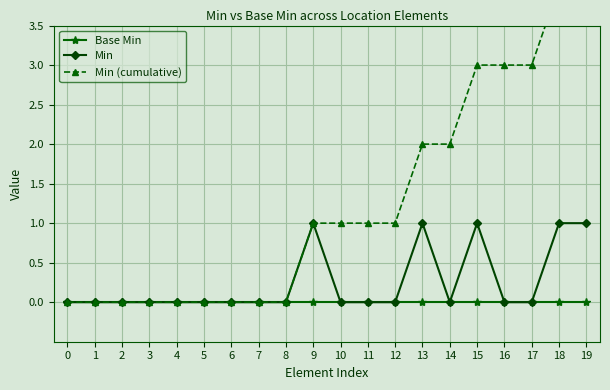

How many lines are shown in the chart?

3